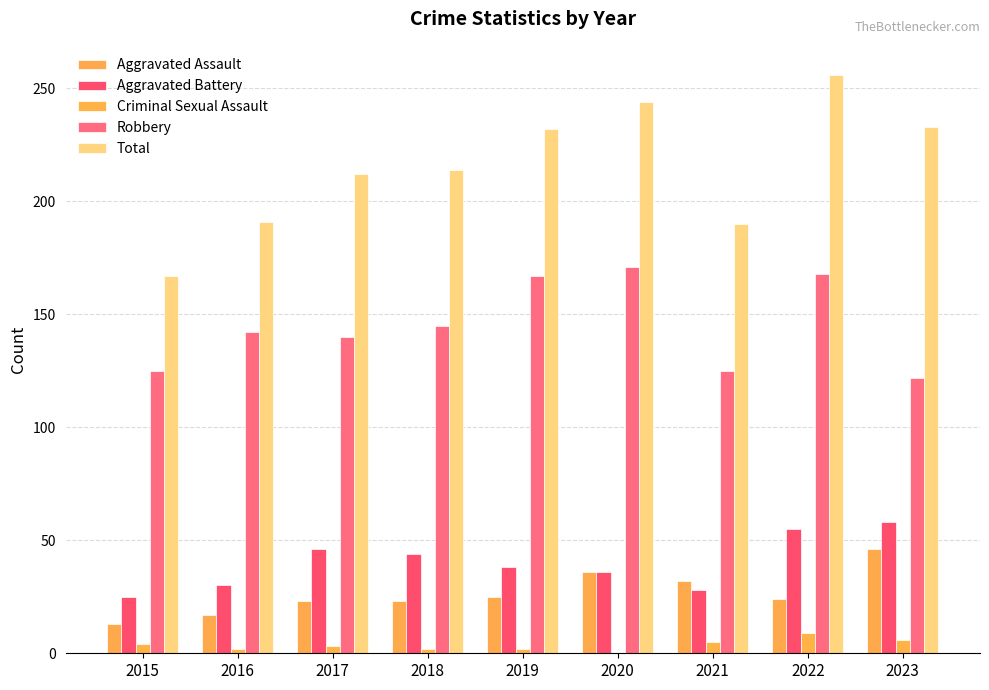

What is the difference between the maximum and second lowest values in the Total series?

66